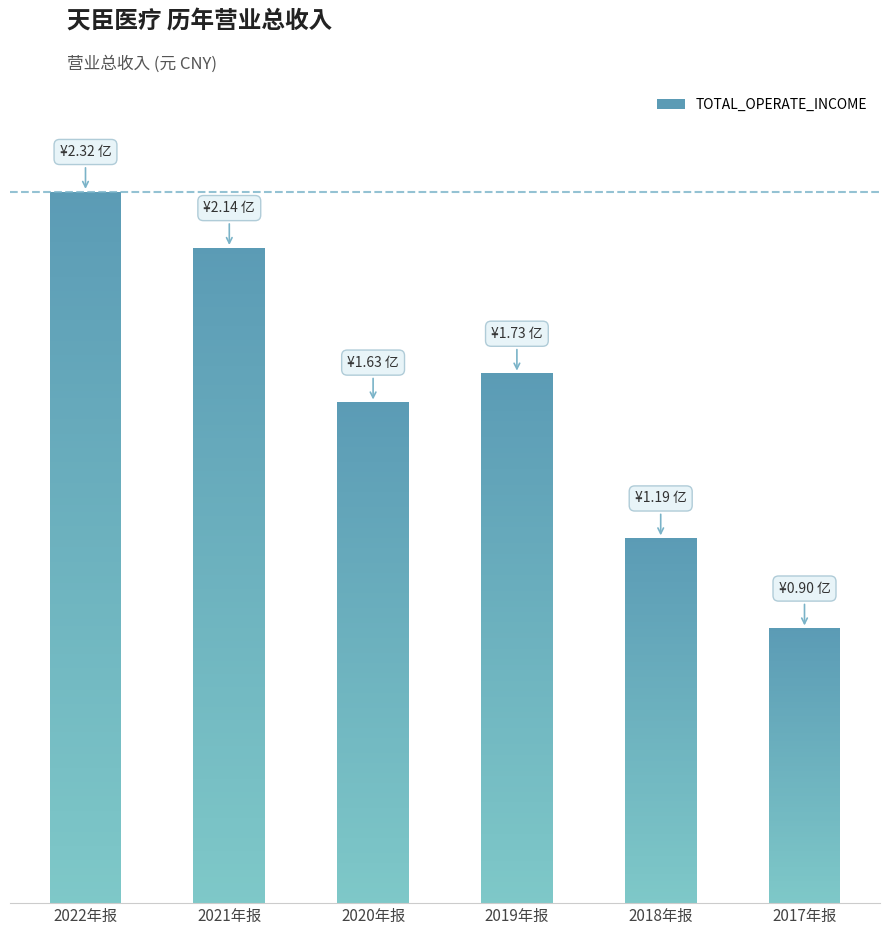

Rank the categories by value from highest to lowest.

2022年报, 2021年报, 2019年报, 2020年报, 2018年报, 2017年报